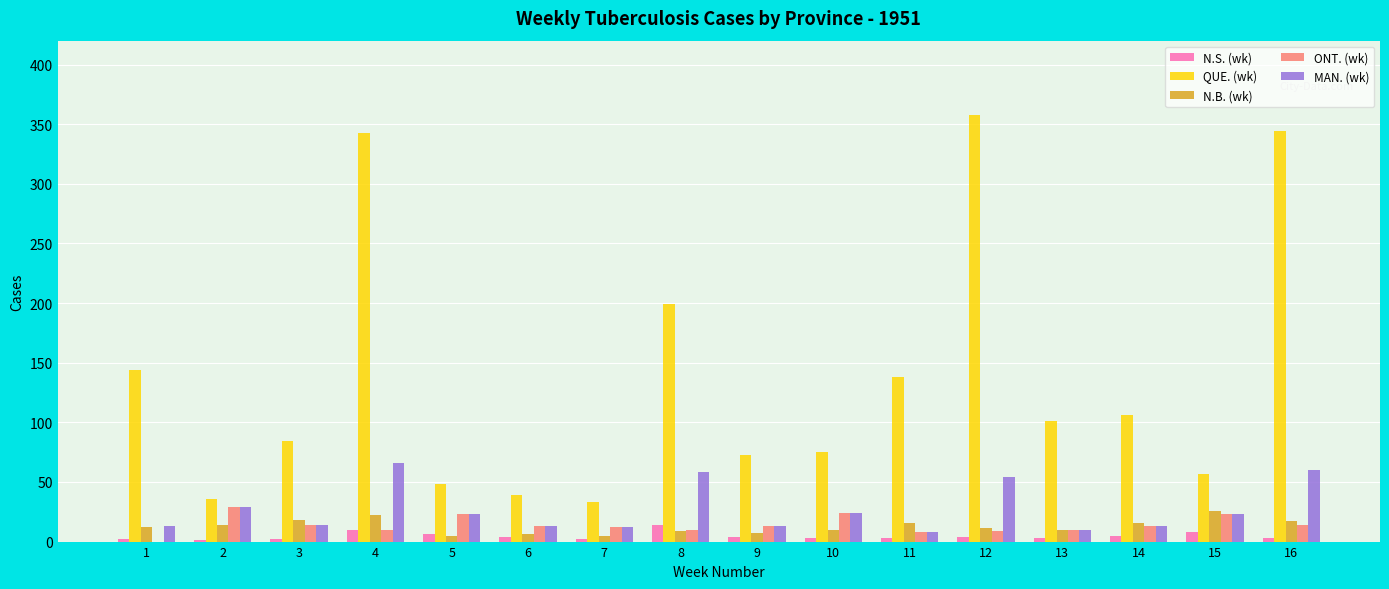

Is the value of ONT. (wk) at 12 greater than the value of MAN. (wk) at 1?

No